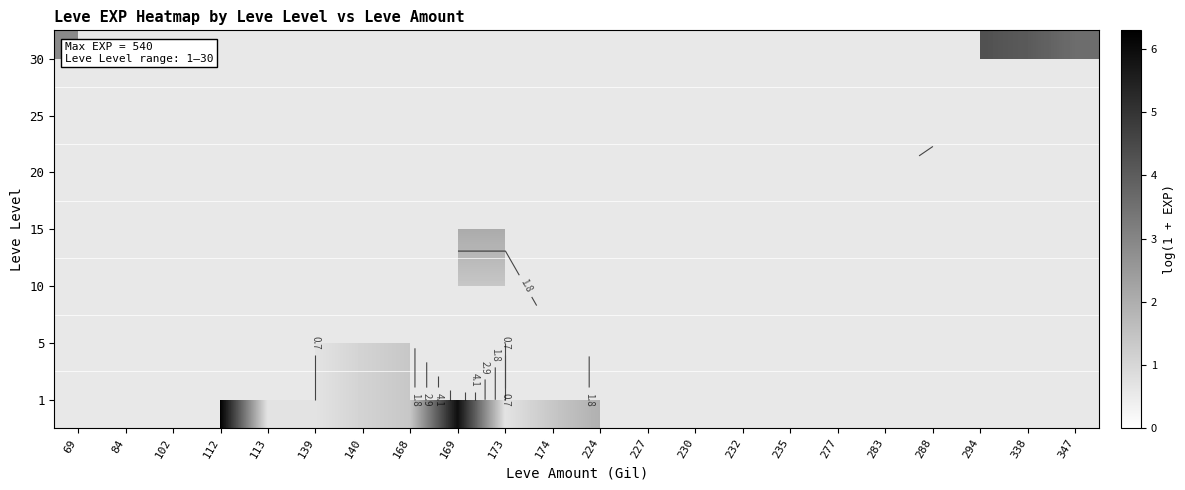

Between 347 and 294, which is larger?

294